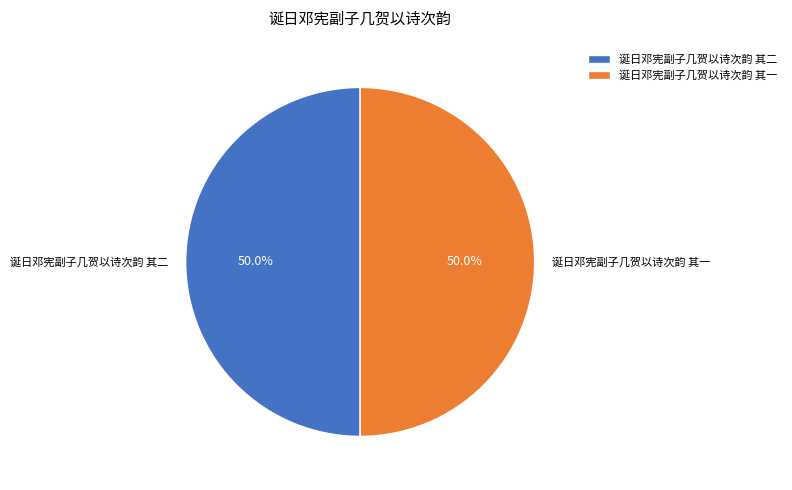

How much of the chart is everything except 诞日邓宪副子几贺以诗次韵 其一?

50.0%